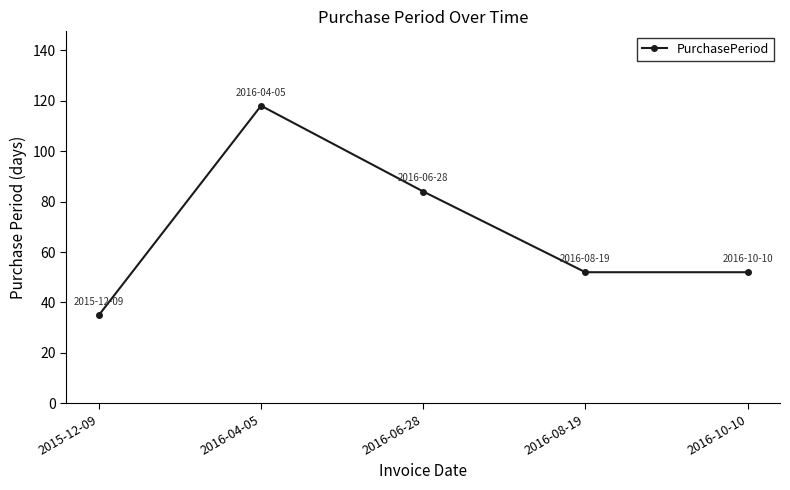

What is the change in value from 2015-12-09 to 2016-06-28?

+49